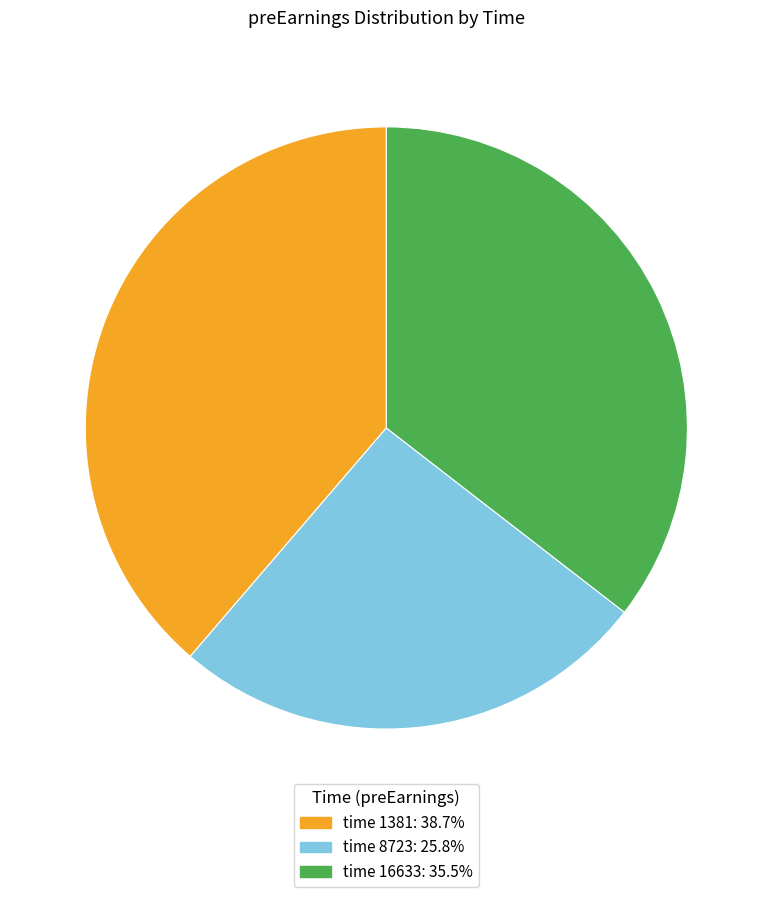

Does any single category account for the majority?

No